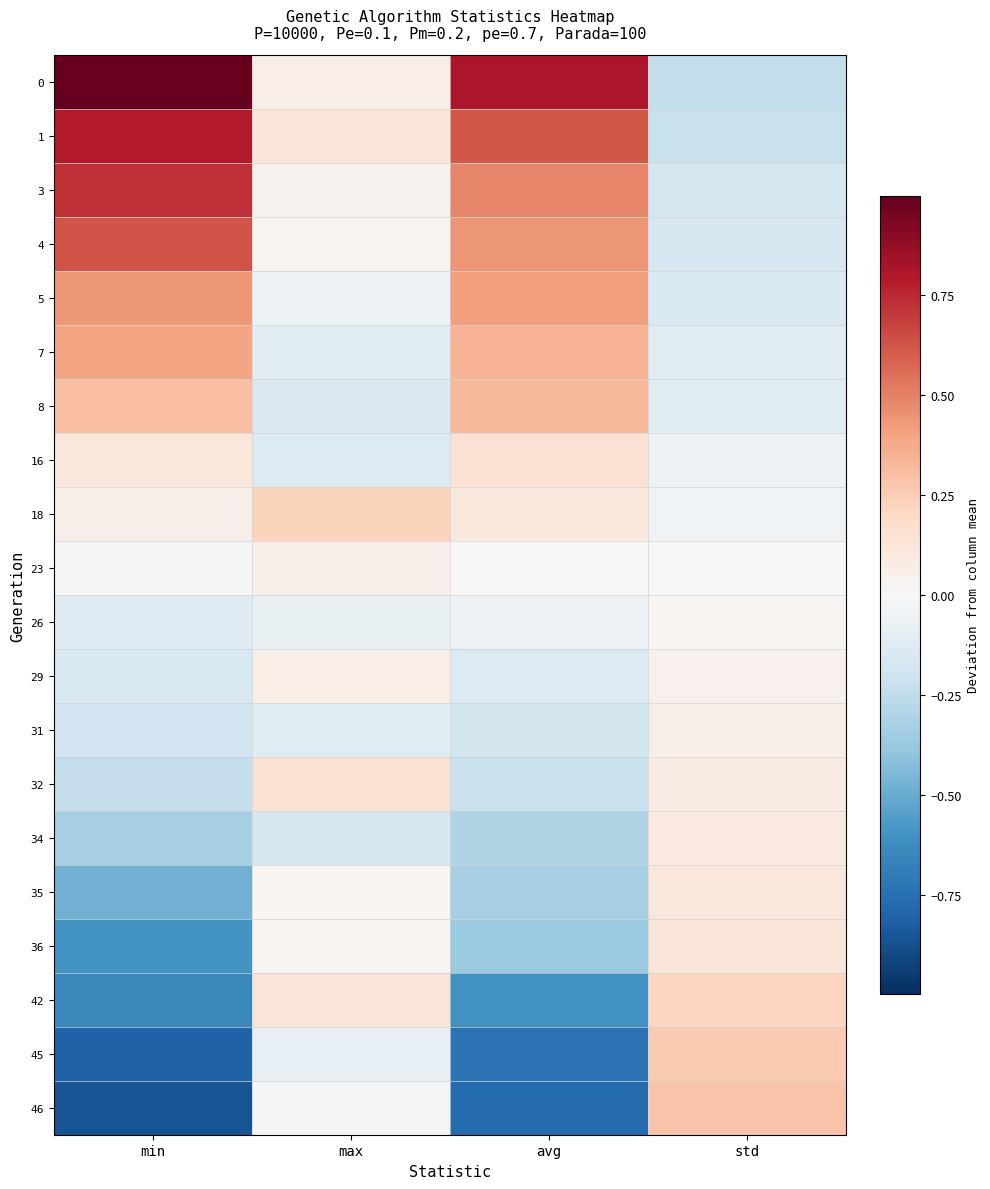

Count the number of categories in the chart.

4